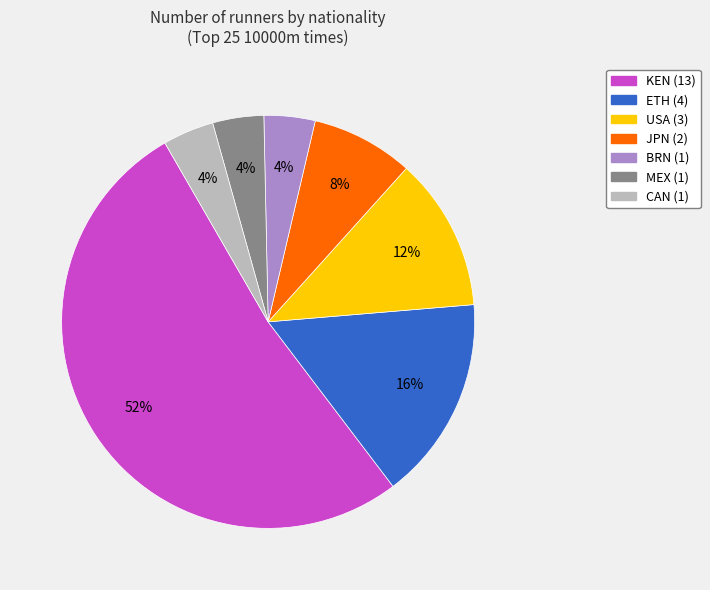

Which has a higher value, KEN or CAN?

KEN